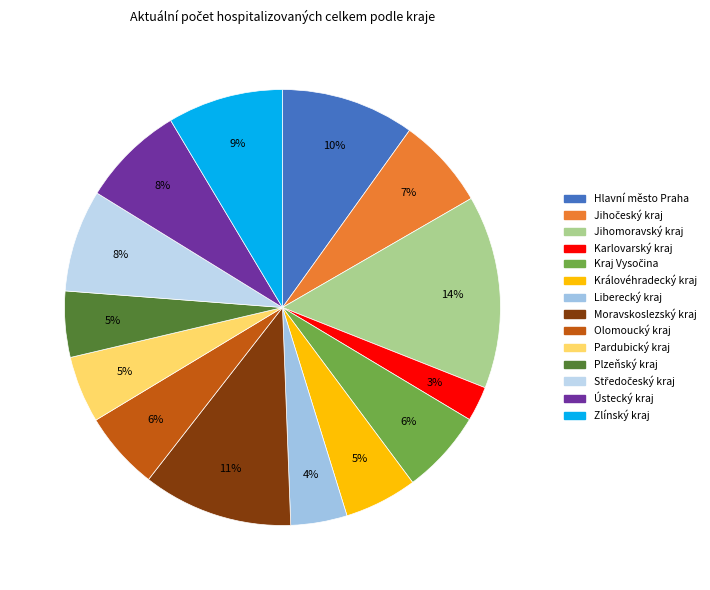

What is the smallest slice in the pie chart?

Karlovarský kraj